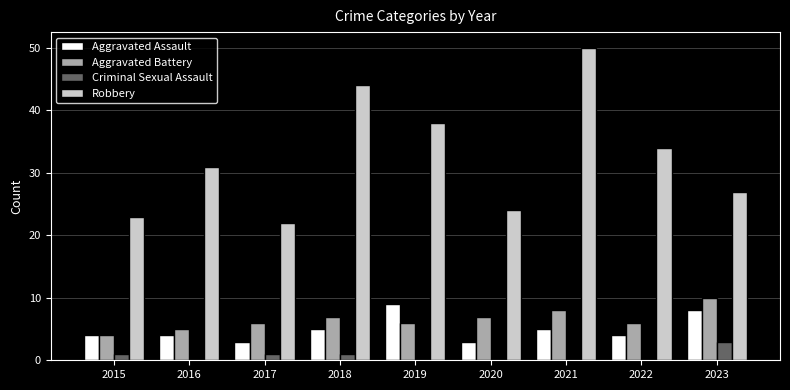

Count the number of data series in this chart.

4